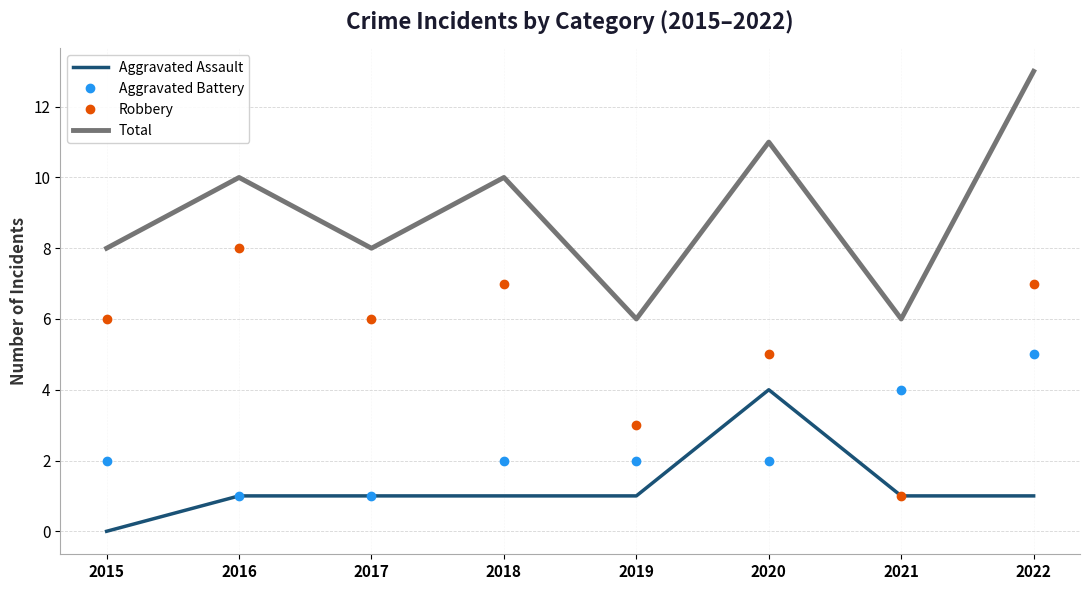

Which series changed the most between 2015 and 2019?

Robbery